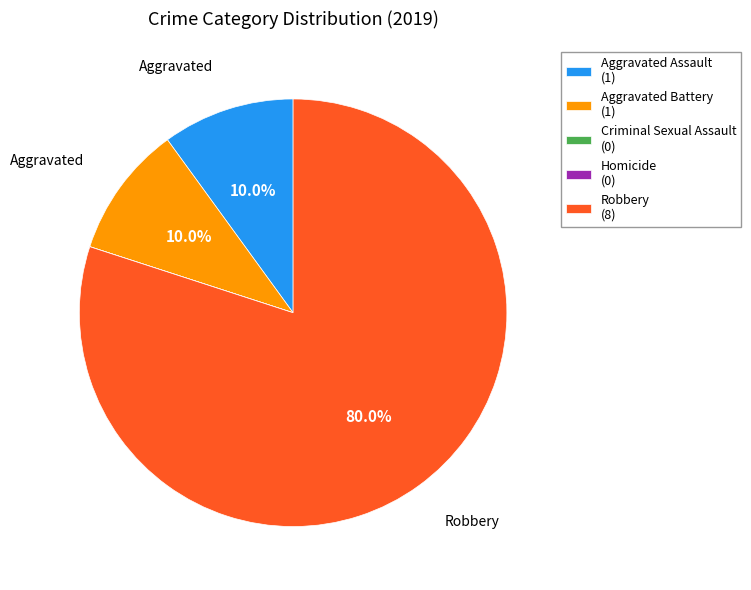

True or false: Aggravated Battery accounts for 10% of the total.

True